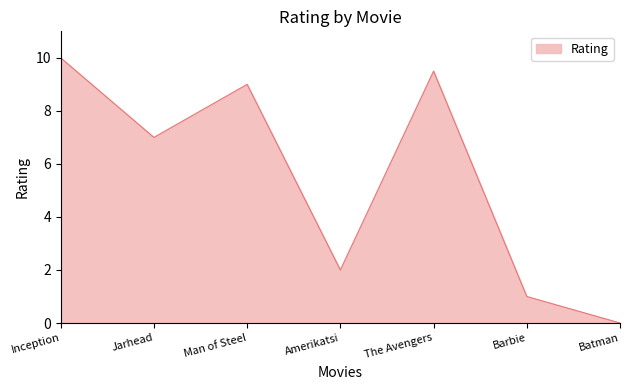

Which label corresponds to the largest value in the chart?

Inception